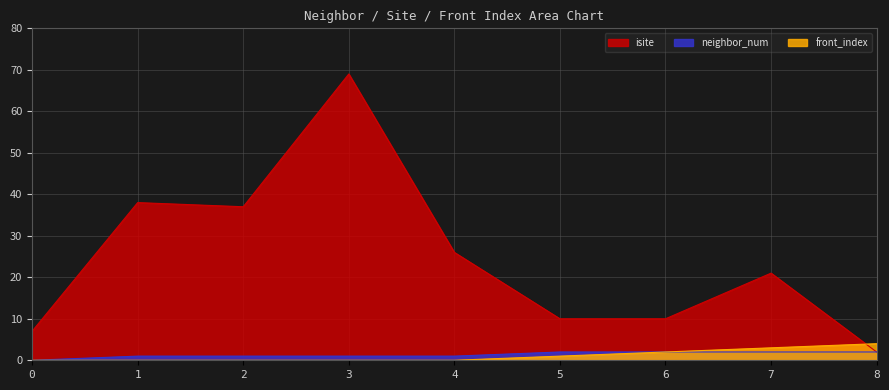

Rank the series at 5 from highest to lowest value.

isite, neighbor_num, front_index